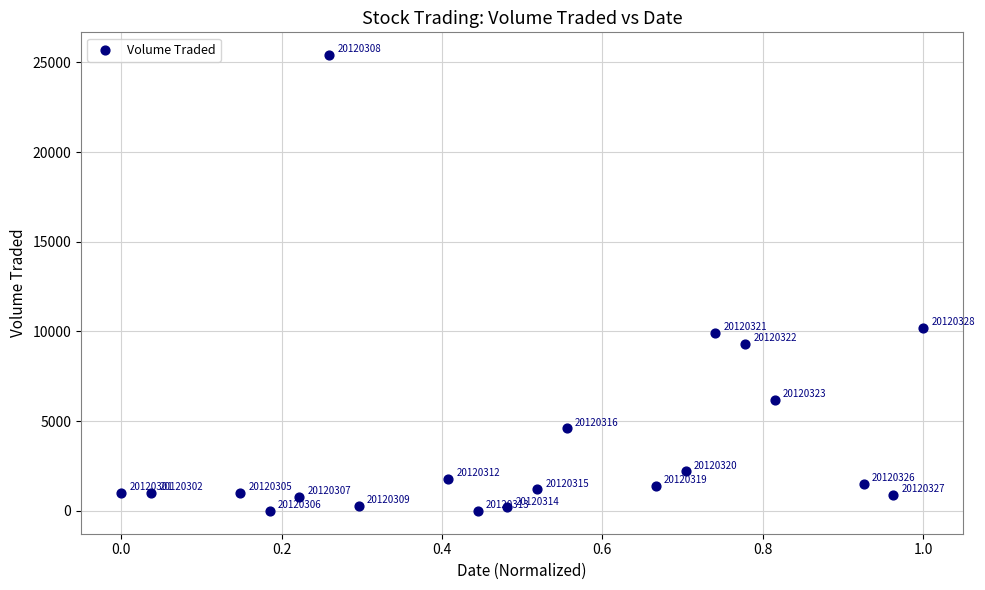

What is the range of Y values (max minus min)?

25400